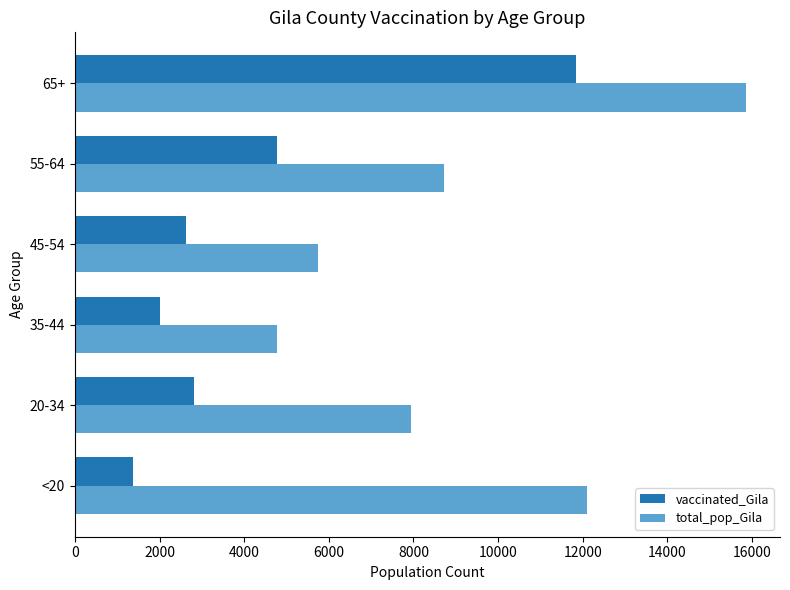

How many values in the total_pop_Gila series are below 8718?

3